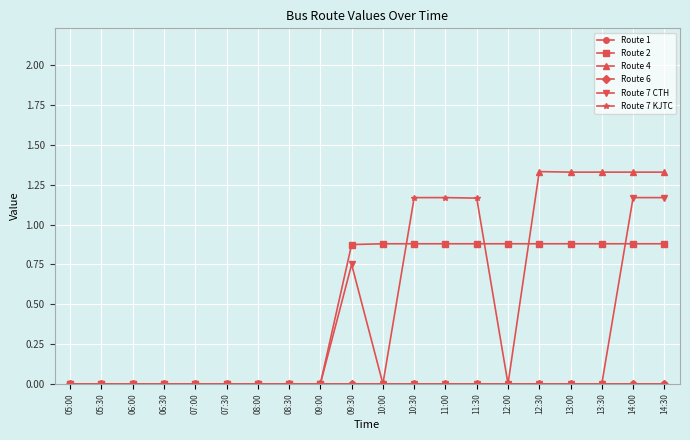

What position from the right is 07:00?

16